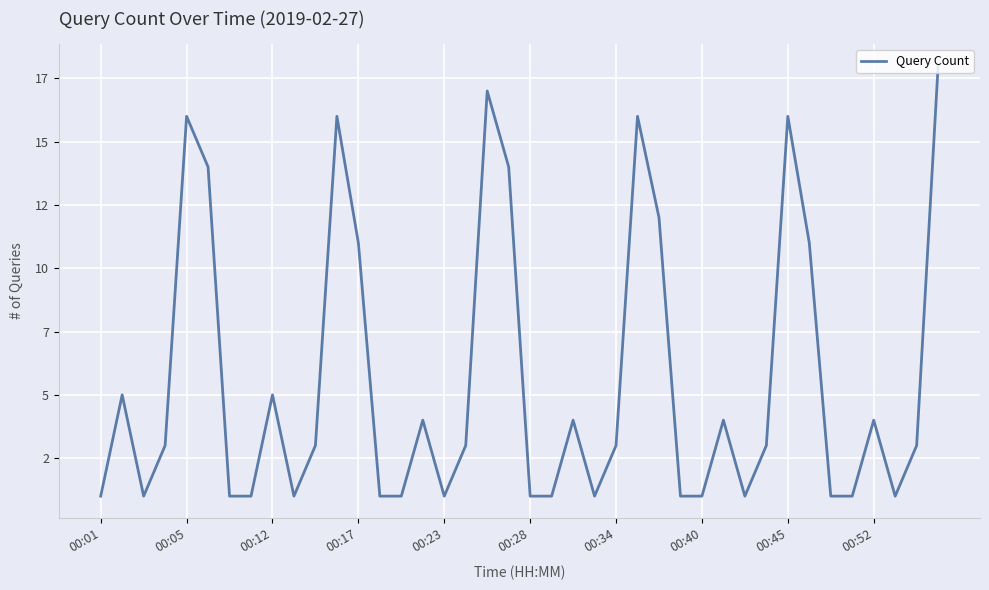

Is this an area chart (filled region under the line)?

No